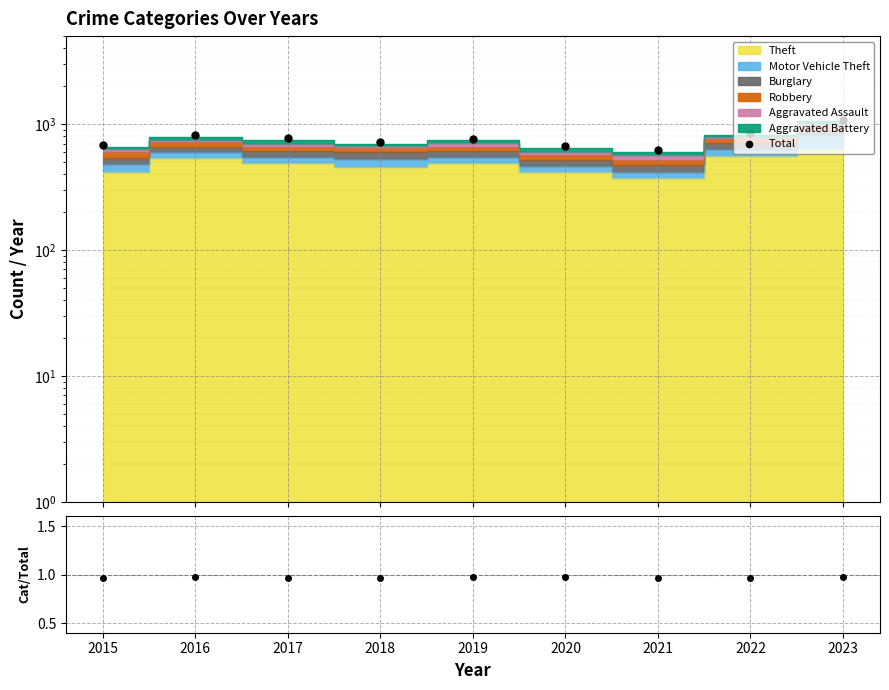

How many points are higher than both their immediate neighbors (excluding endpoints)?

2